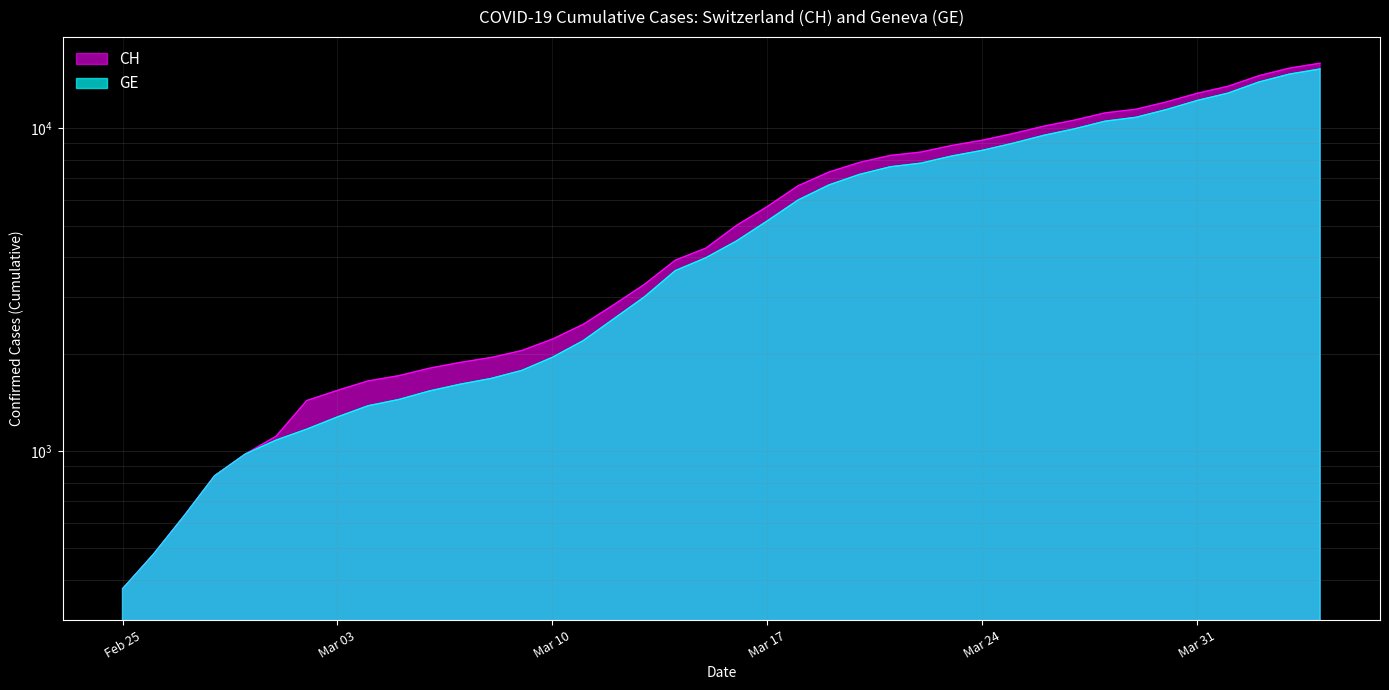

At 2020-03-07, list the series in order from smallest to largest.

GE, CH